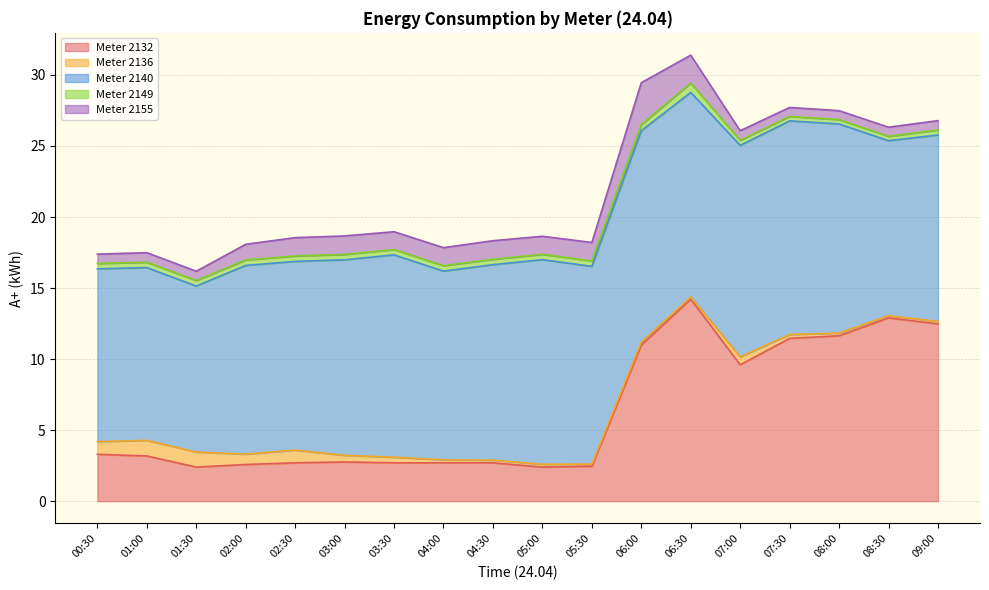

At 08:30, list the series in order from largest to smallest.

row_2132, row_2140, row_2155, row_2149, row_2136